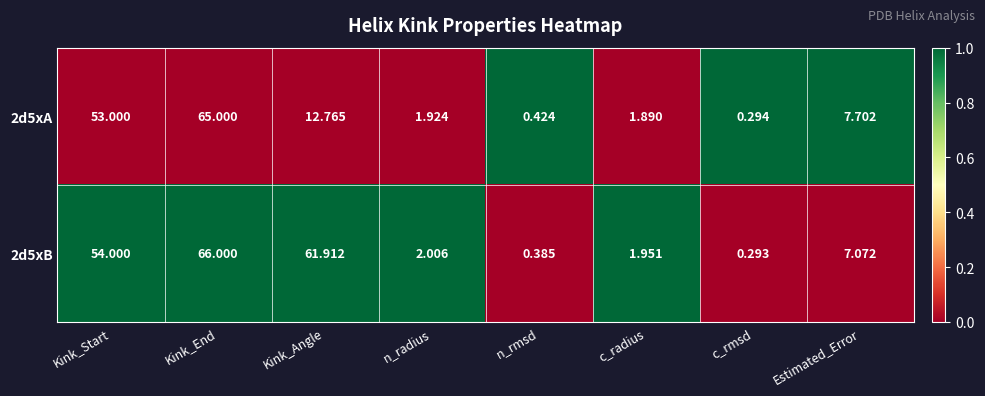

Where does the 2d5xA series first go above 7?

Kink_Start